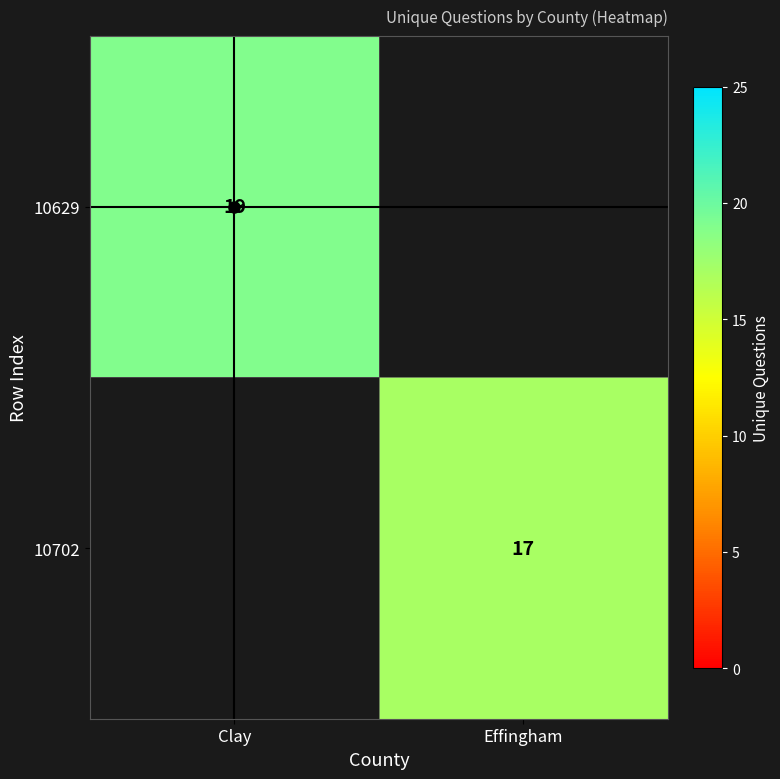

Is it true that 10629 equals 4 at Clay?

False